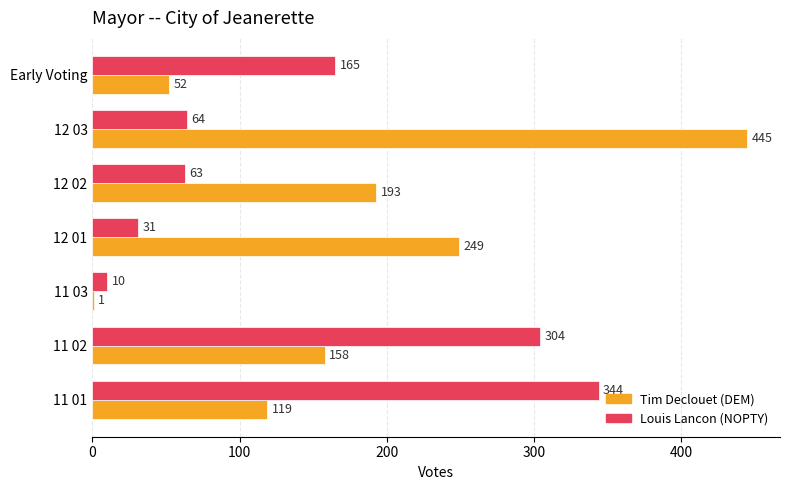

True or false: Louis Lancon (NOPTY) has a value of 31 at 12 01.

True